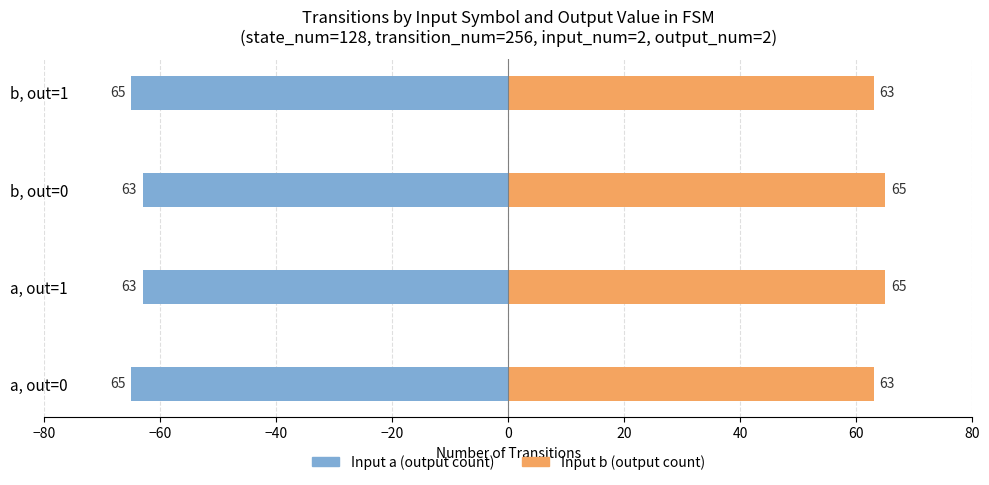

Which has a higher value, a, out=1 or a, out=0?

a, out=0